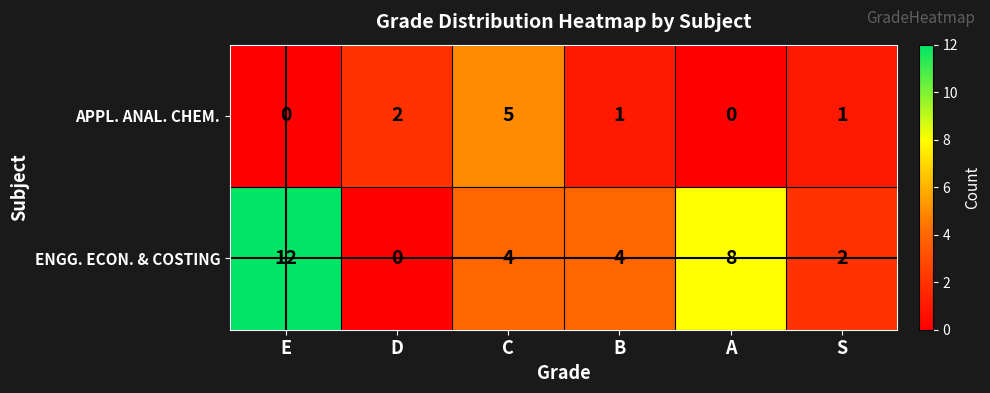

What is the sum of all APPL. ANAL. CHEM. values?

9